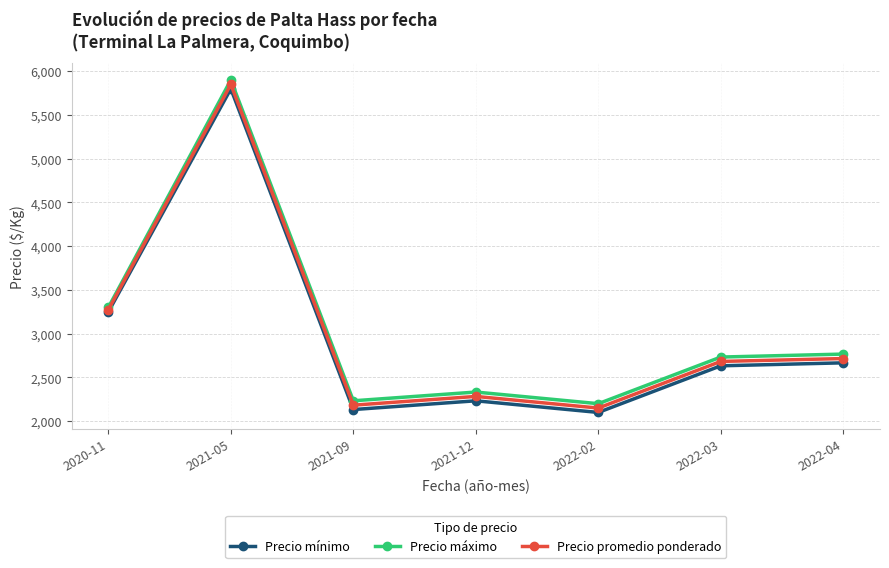

What is the greatest value displayed?

5900